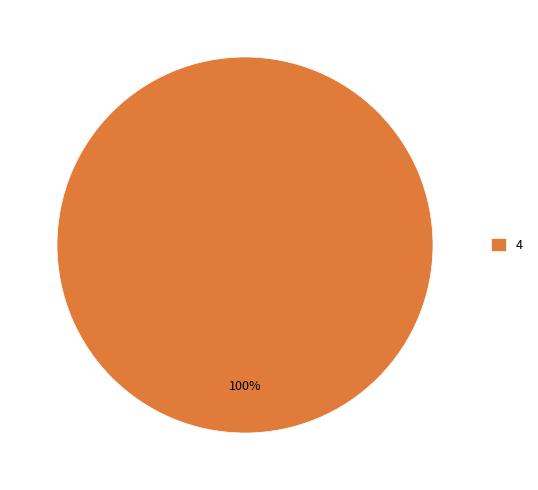

Does any single category account for the majority?

Yes